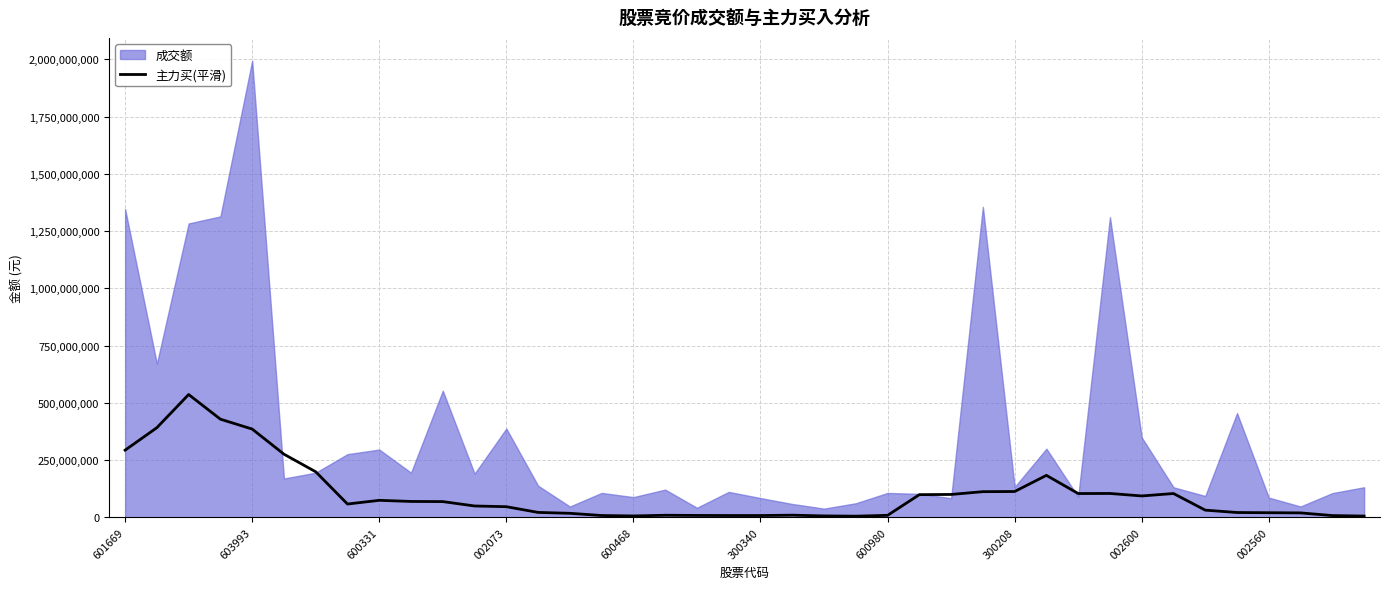

Where does the data first go above 57999602?

601669